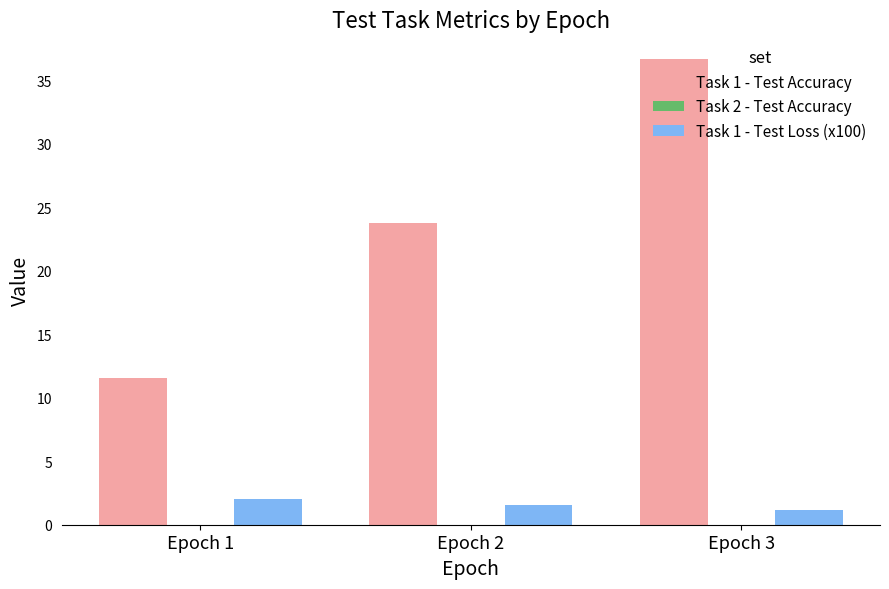

At which category is the sum across all series the highest?

Epoch 3